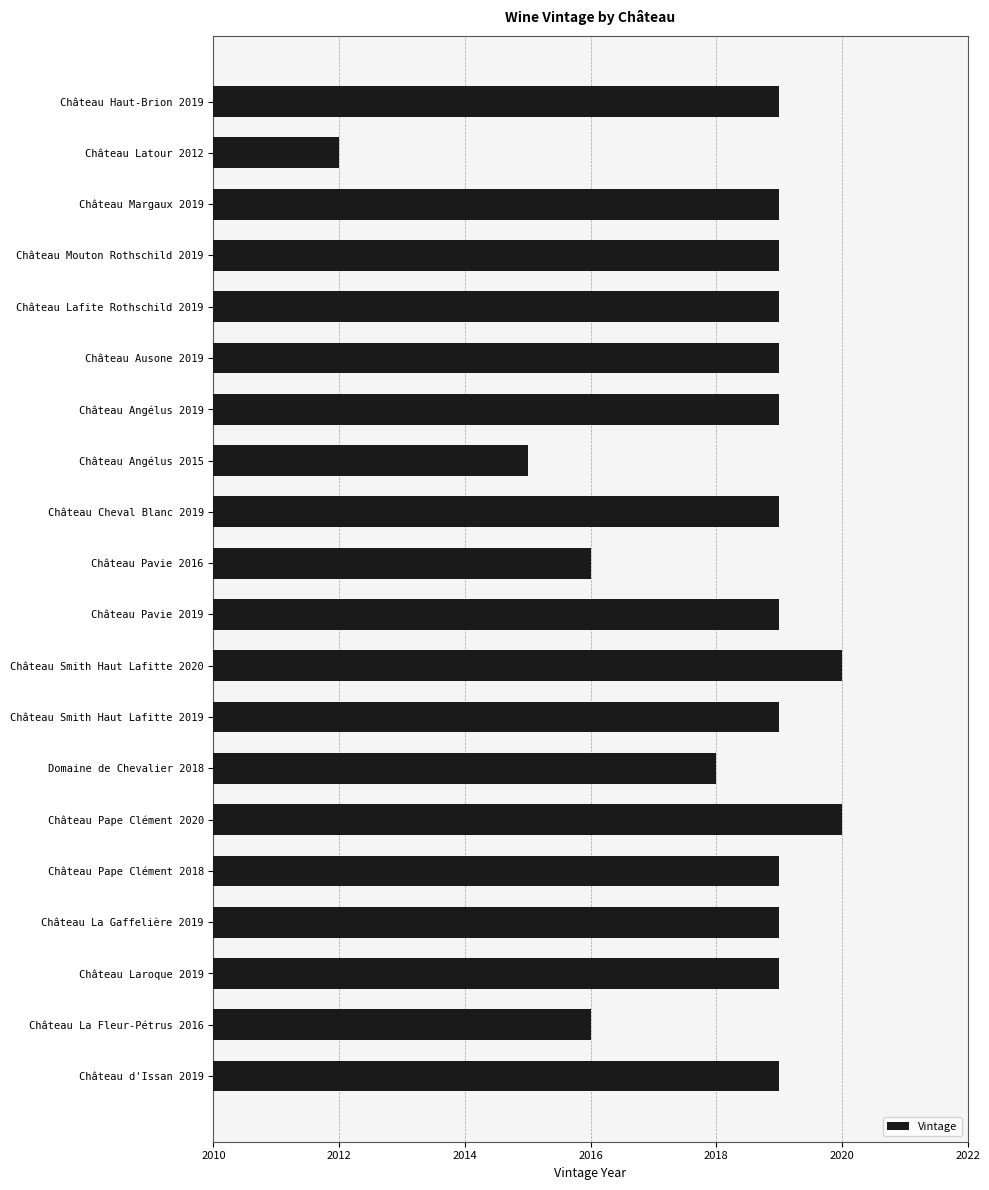

What is the sum of all values?

40364